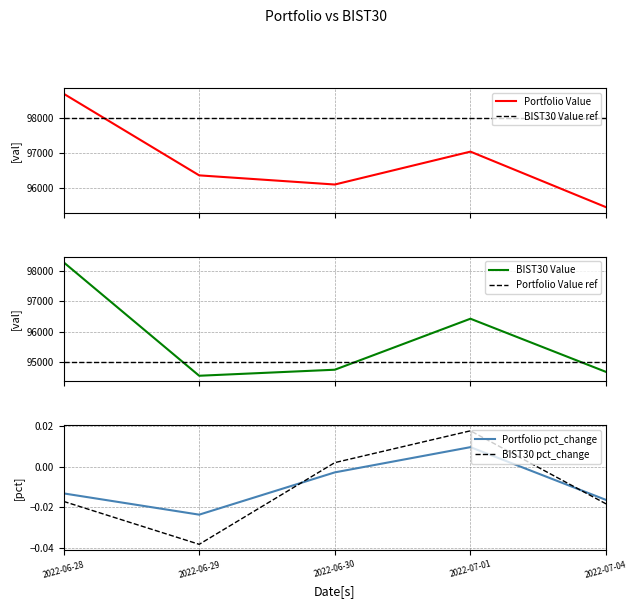

True or false: BIST30 pct_change and Portfolio Value ref intersect in this chart.

False